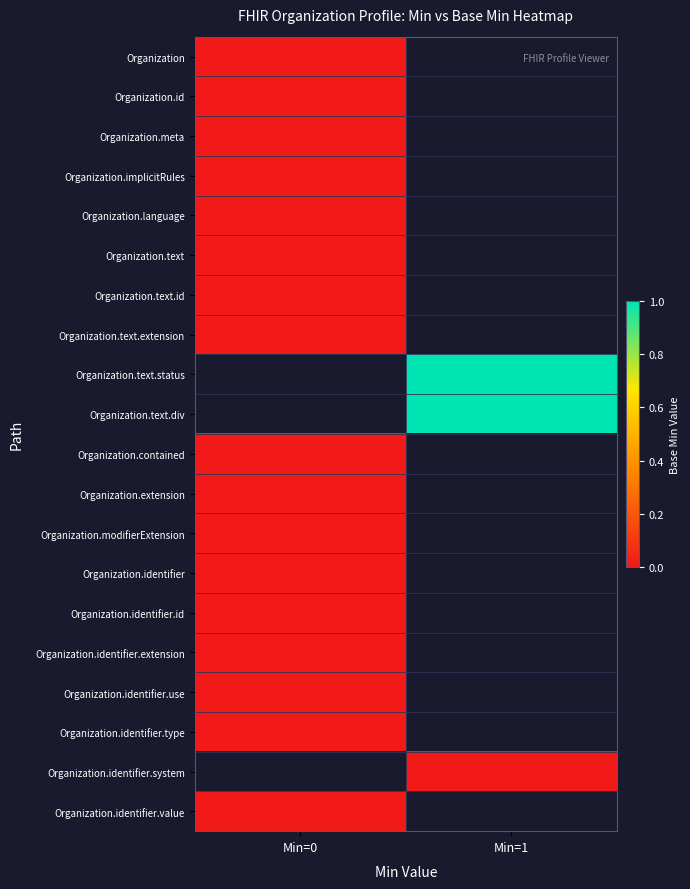

How many data points does each series have?

2